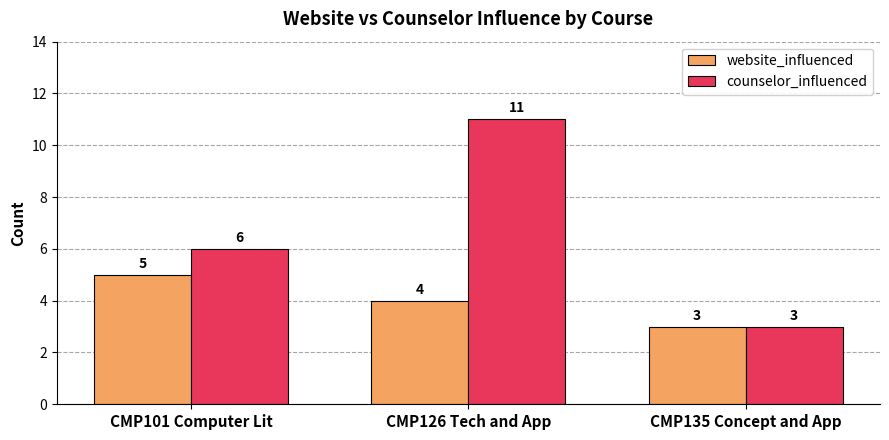

Which series has the widest spread of values?

counselor_influenced